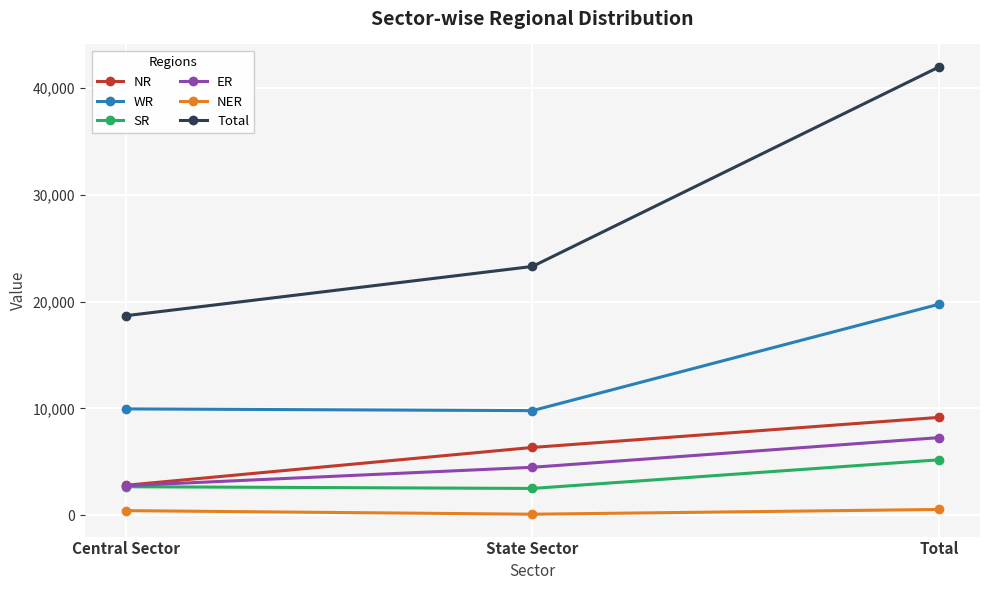

What are all the series names shown in the legend?

NR, WR, SR, ER, NER, Total